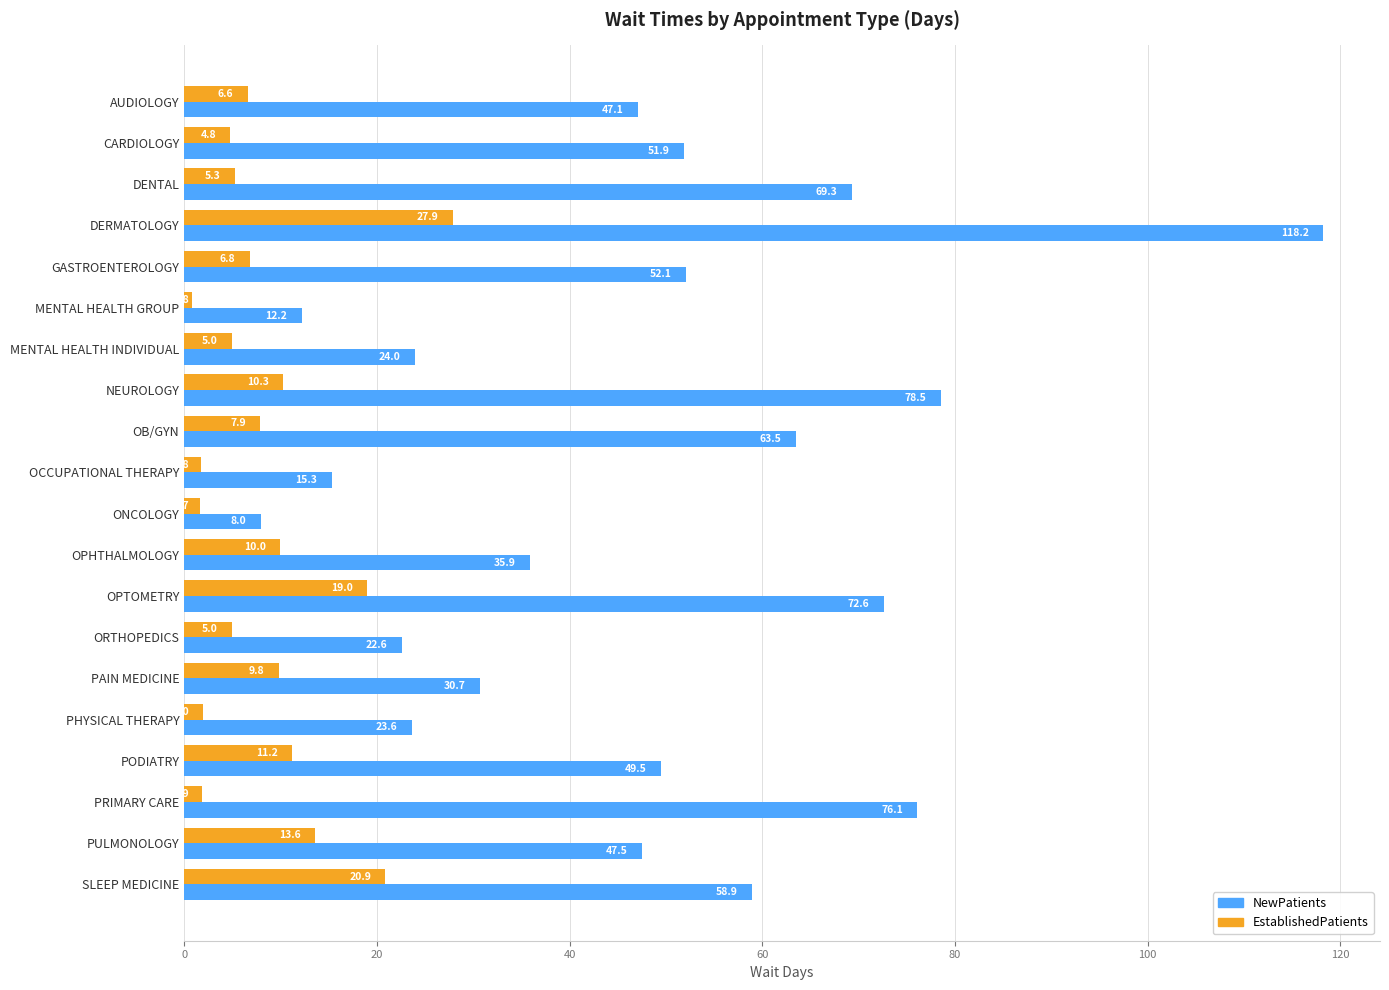

Rank the series by their average value, from lowest to highest.

EstablishedPatients, NewPatients